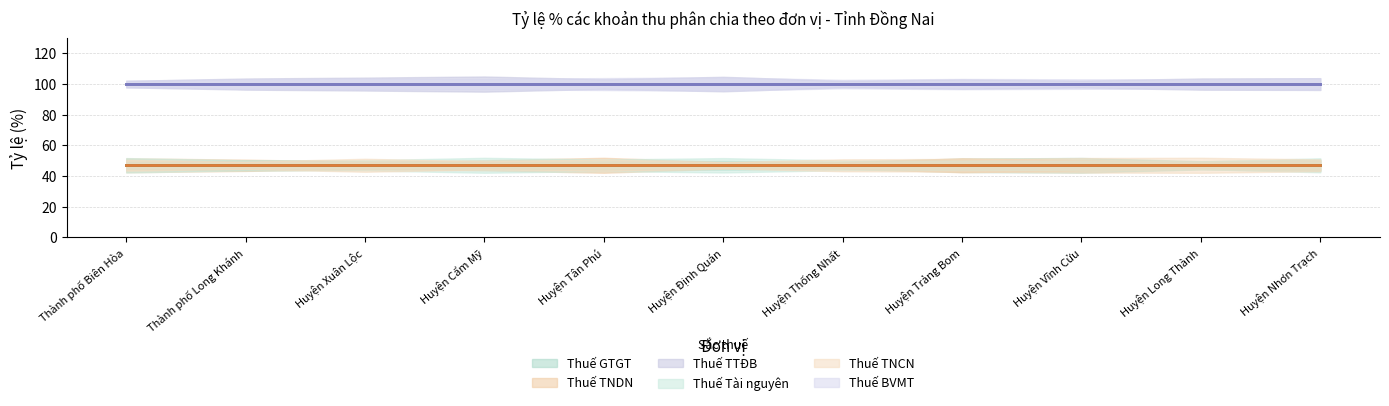

Which series has the widest spread of values?

Thuế GTGT